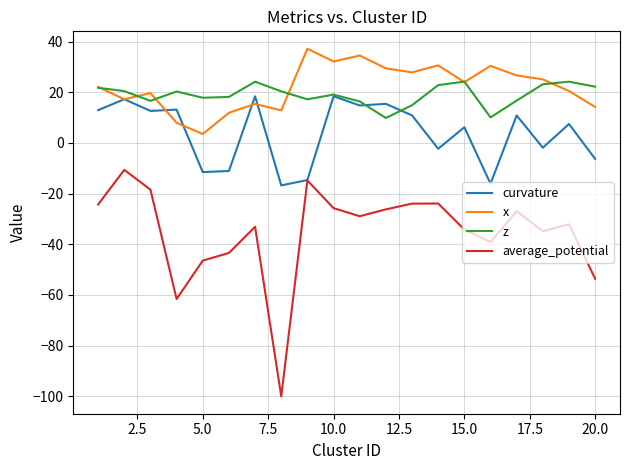

True or false: z and average_potential cross at least once.

False